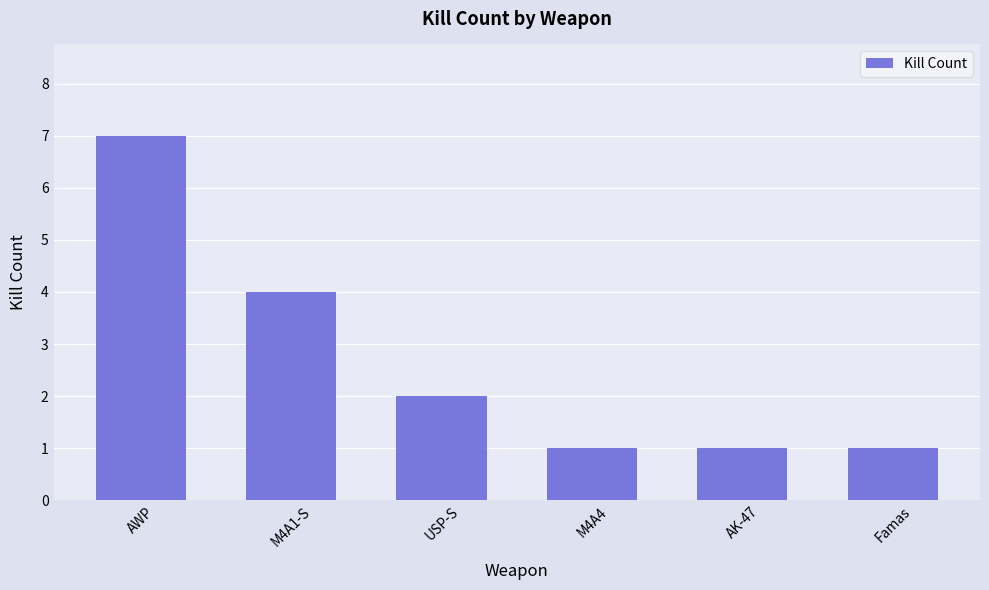

Reading left to right, transcribe all the data shown in this chart.

7	4	2	1	1	1